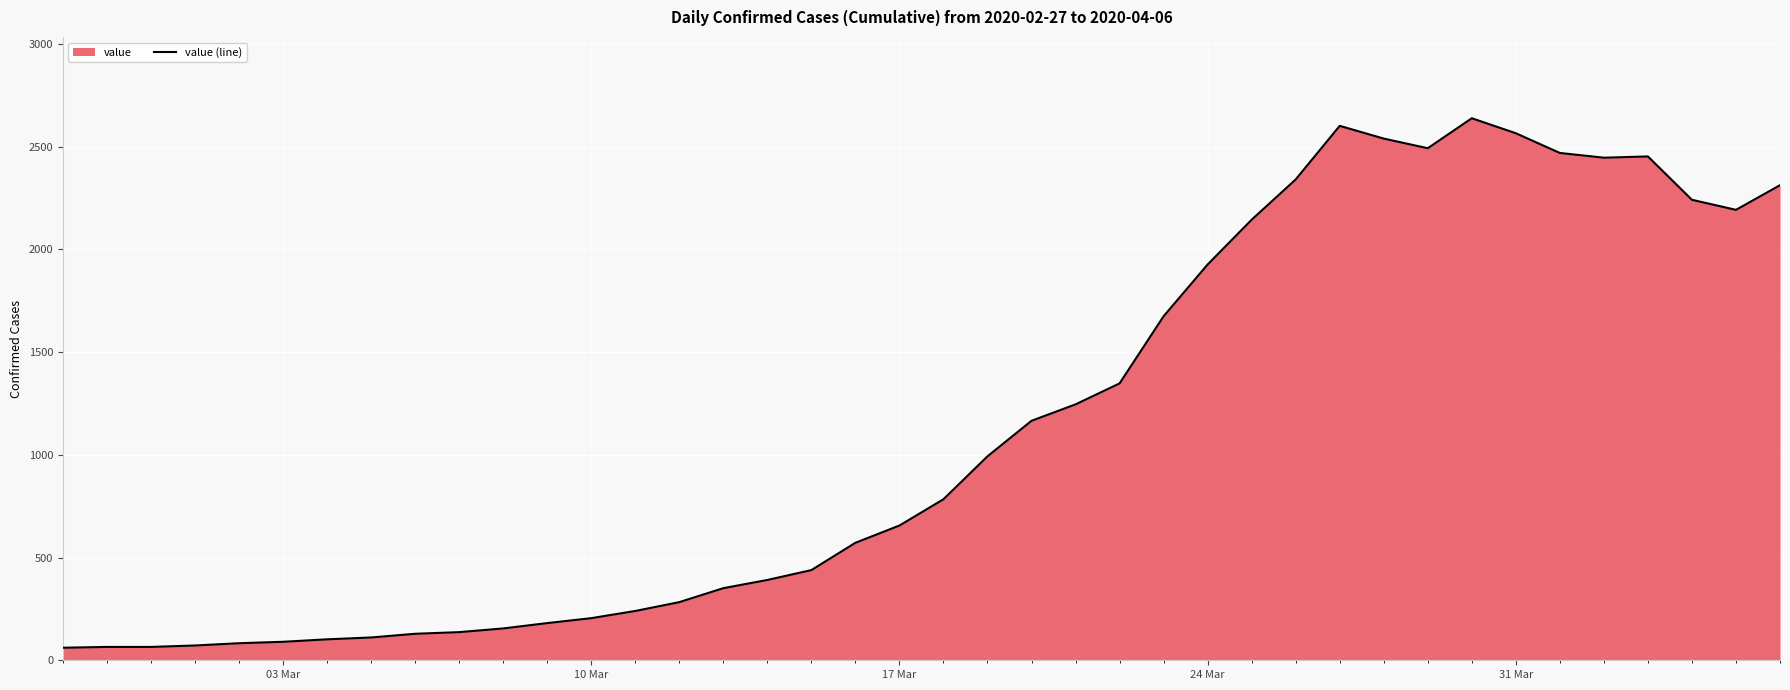

What is the greatest value displayed?

2639